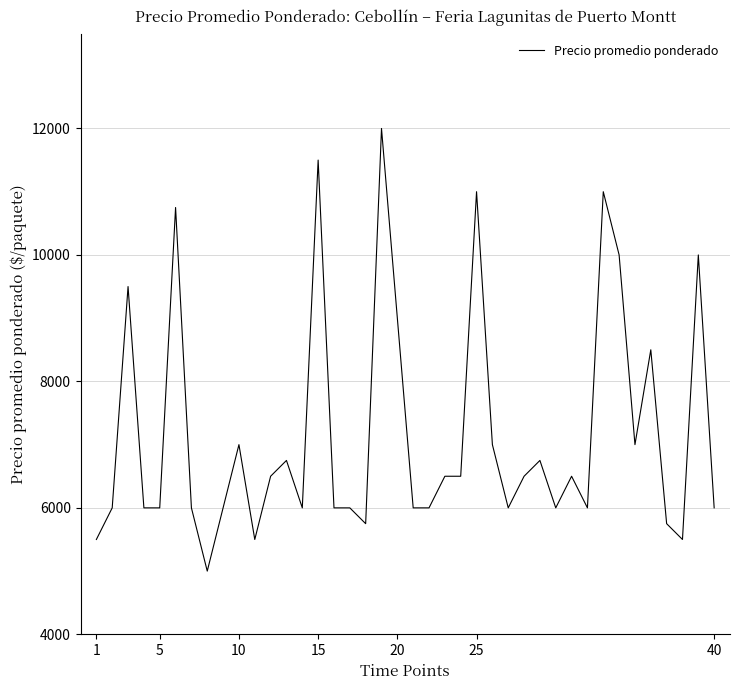

What is the smallest value displayed?

5000